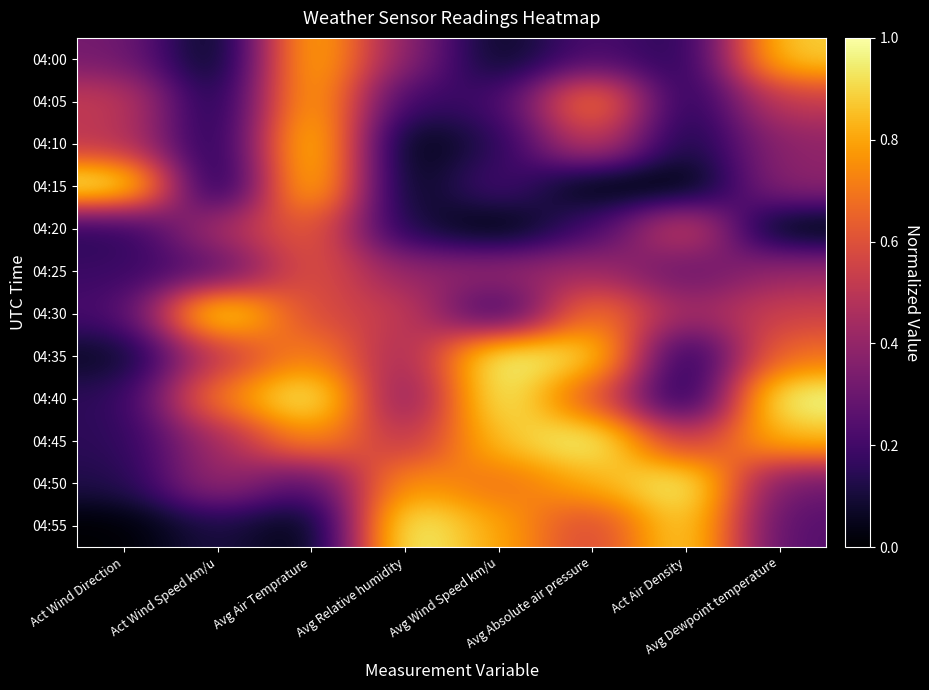

At Avg Absolute air pressure, list the series in order from largest to smallest.

04:45, 04:35, 04:50, 04:05, 04:30, 04:40, 04:10, 04:55, 04:25, 04:00, 04:20, 04:15